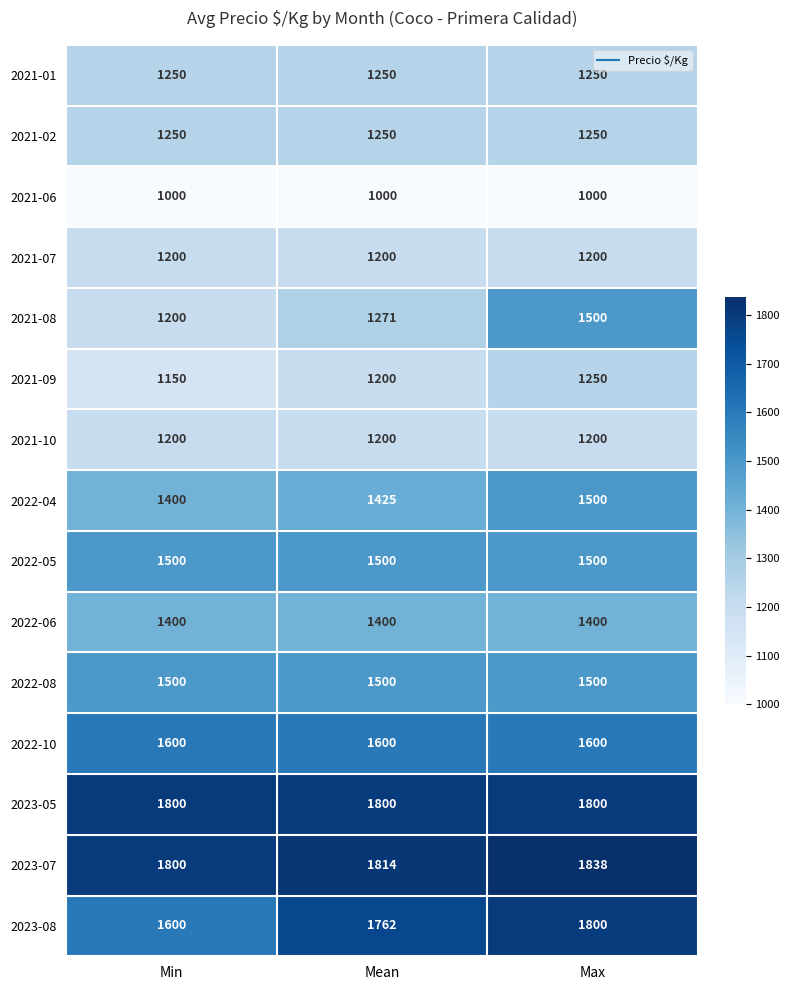

Count the 2022-04 values in the range 1400 to 1500.

3